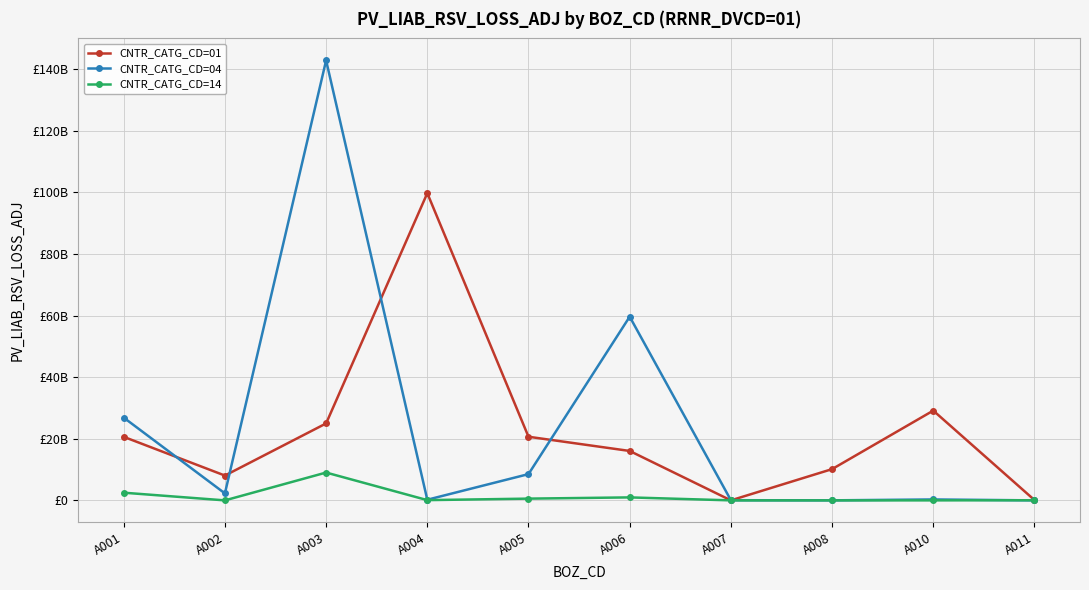

Is this an area chart (filled region under the line)?

No